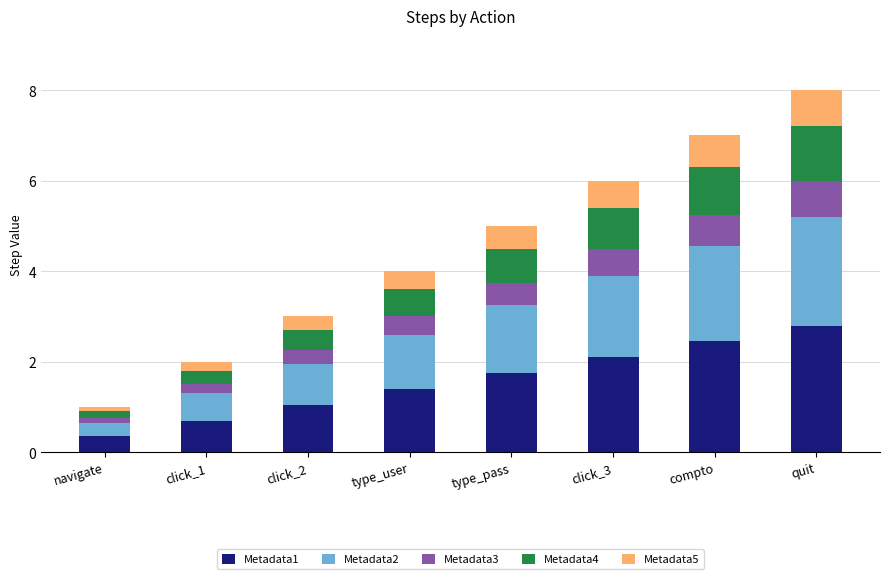

What is the highest value of the Metadata1 series?

2.8